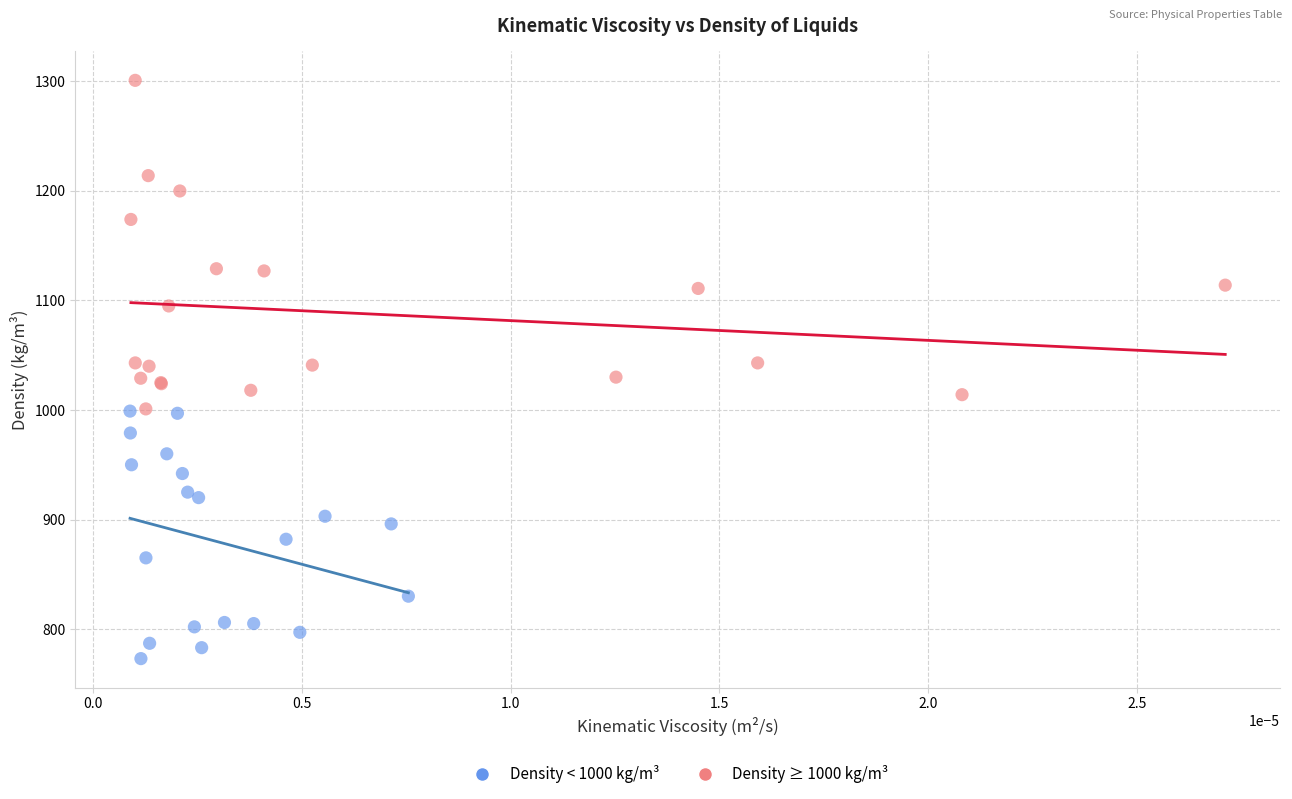

Which series reaches the minimum Y coordinate?

Density < 1000 kg/m³